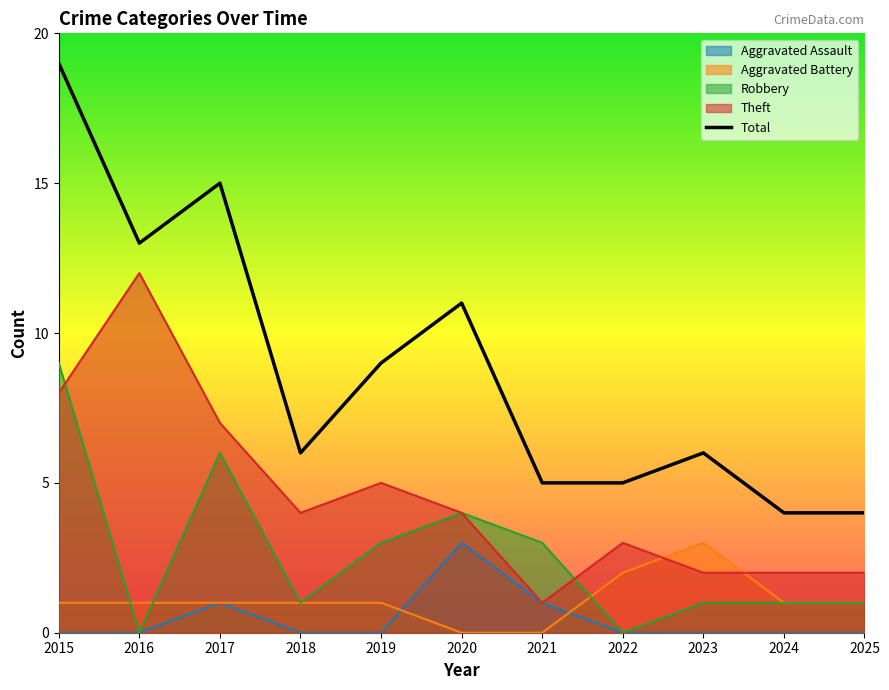

Rank the series at 2019 from highest to lowest value.

Total, Theft, Robbery, Aggravated Battery, Aggravated Assault